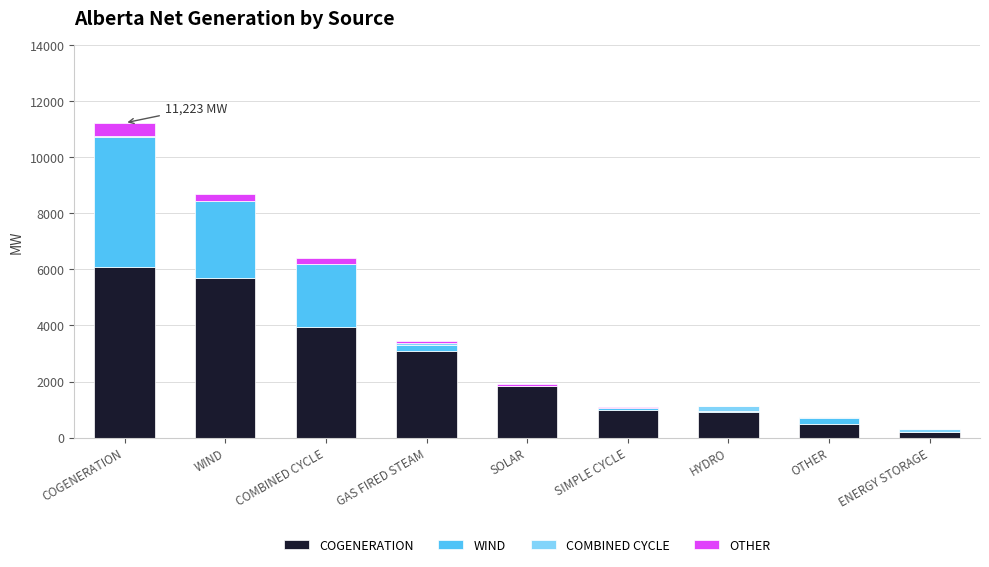

At which category is the sum across all series the highest?

COGENERATION